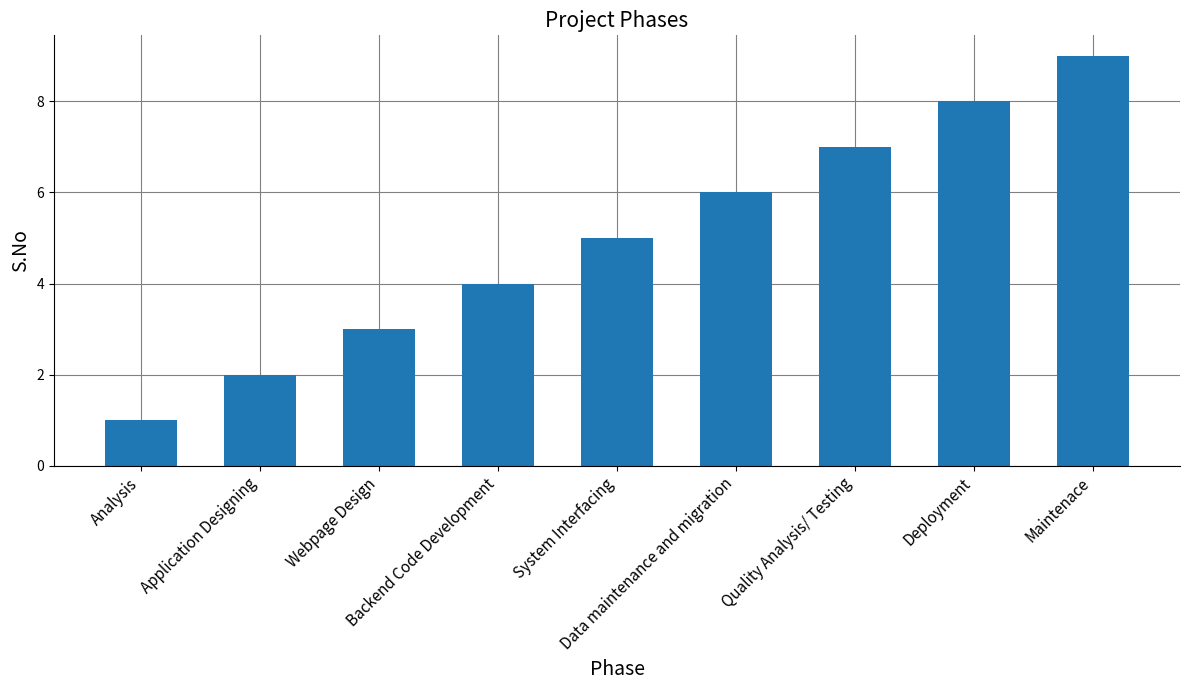

What is the minimum value shown in the chart?

1